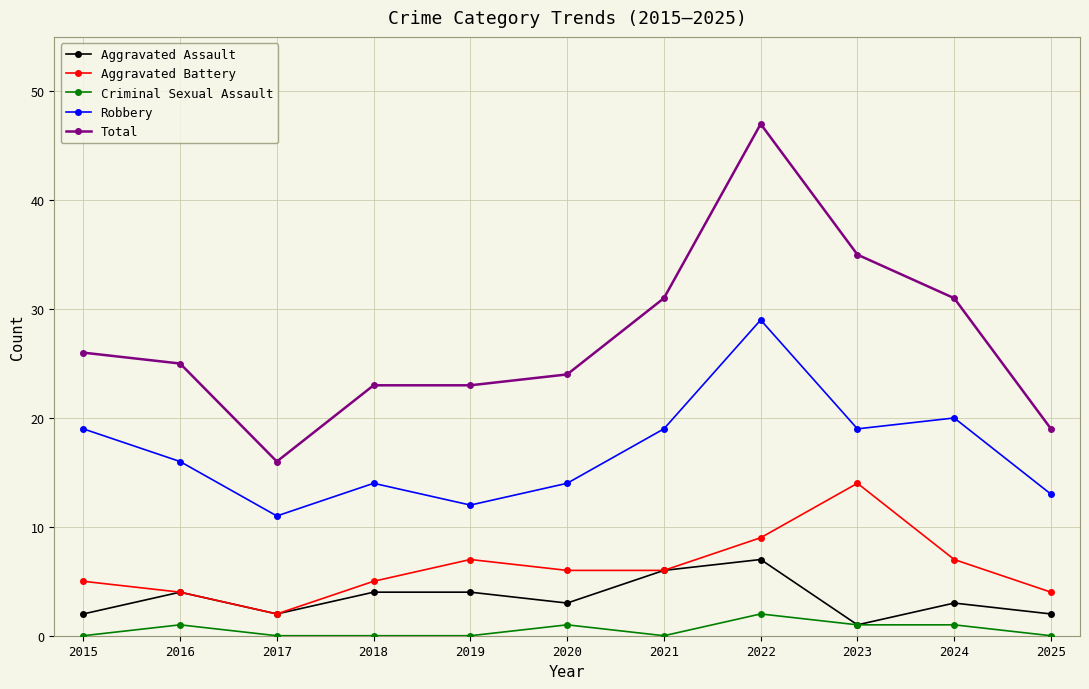

Which series has the widest spread of values?

Total